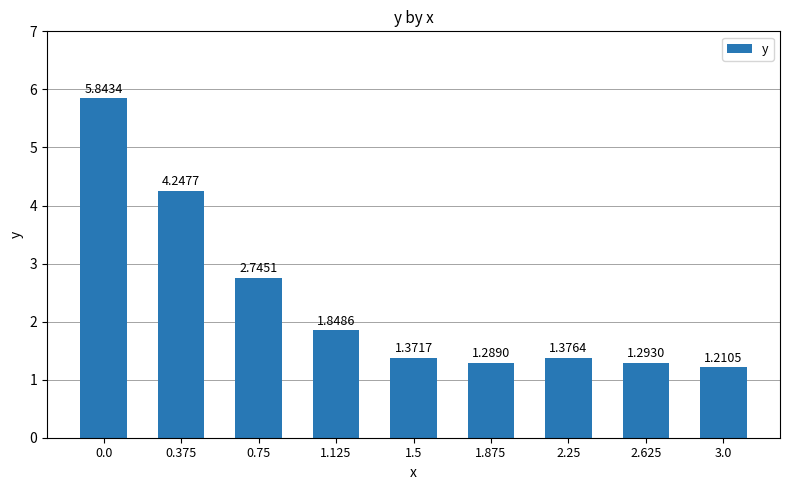

Rank the categories by value from highest to lowest.

0.0, 0.375, 0.75, 1.125, 2.25, 1.5, 2.625, 1.875, 3.0